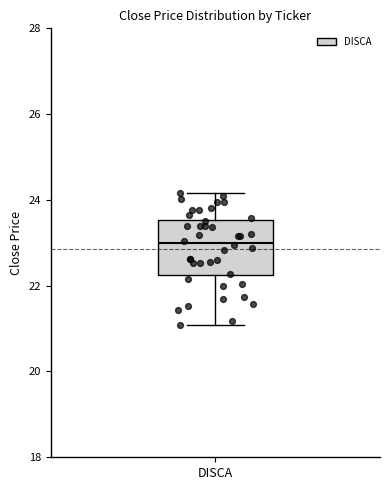

Transcribe this box plot: give where the median line is, the range the box spans, and where the two whiskers end, as read against the y-axis. The values are not printed on the chart, so give them approximately, as read against the axis.

median 23.0, box 22.2 to 23.6, whiskers 21.0 to 24.2